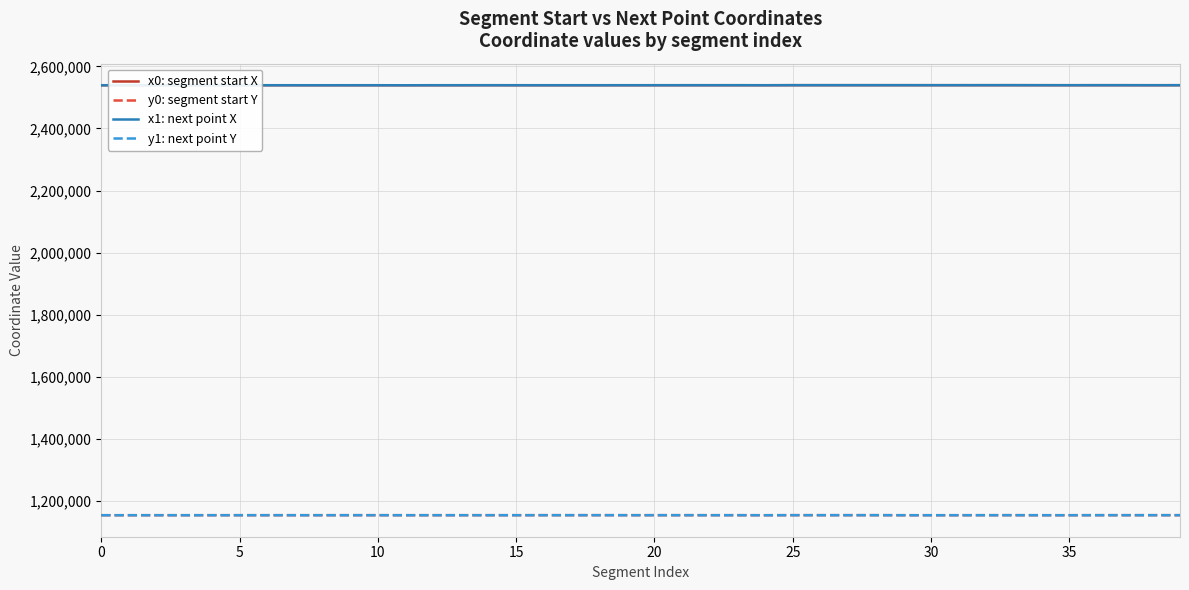

True or false: y0: segment start Y and x0: segment start X intersect in this chart.

False